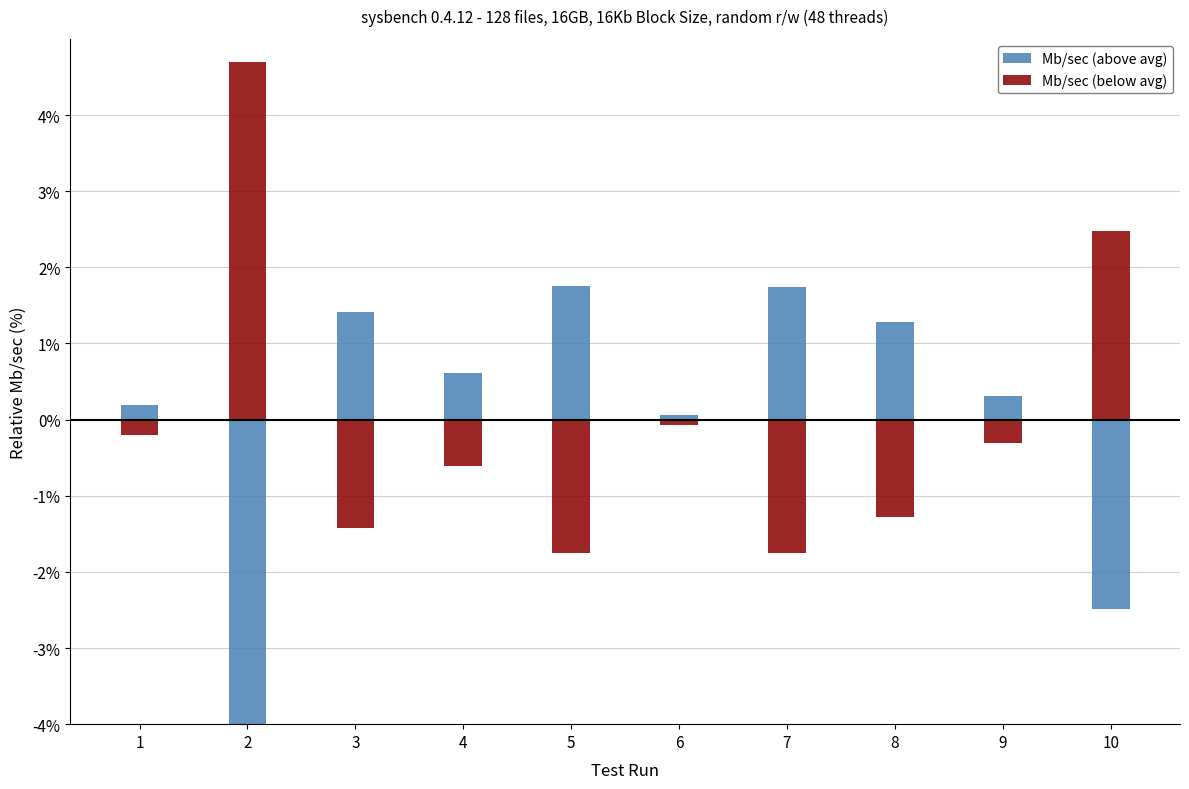

Count the number of categories in the chart.

10